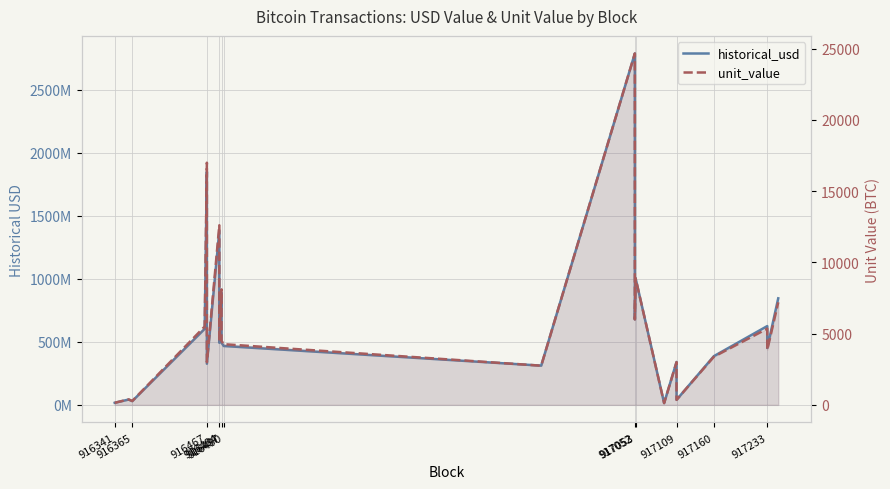

Which series has the widest spread of values?

historical_usd